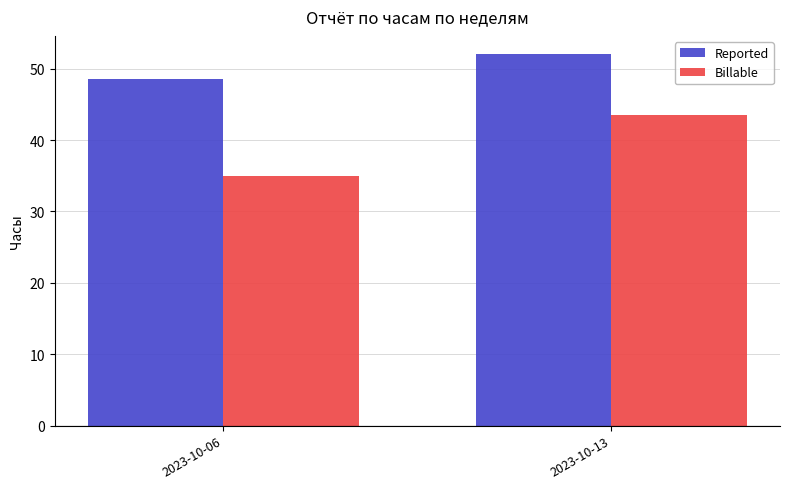

Which series has the largest total across all categories?

Reported